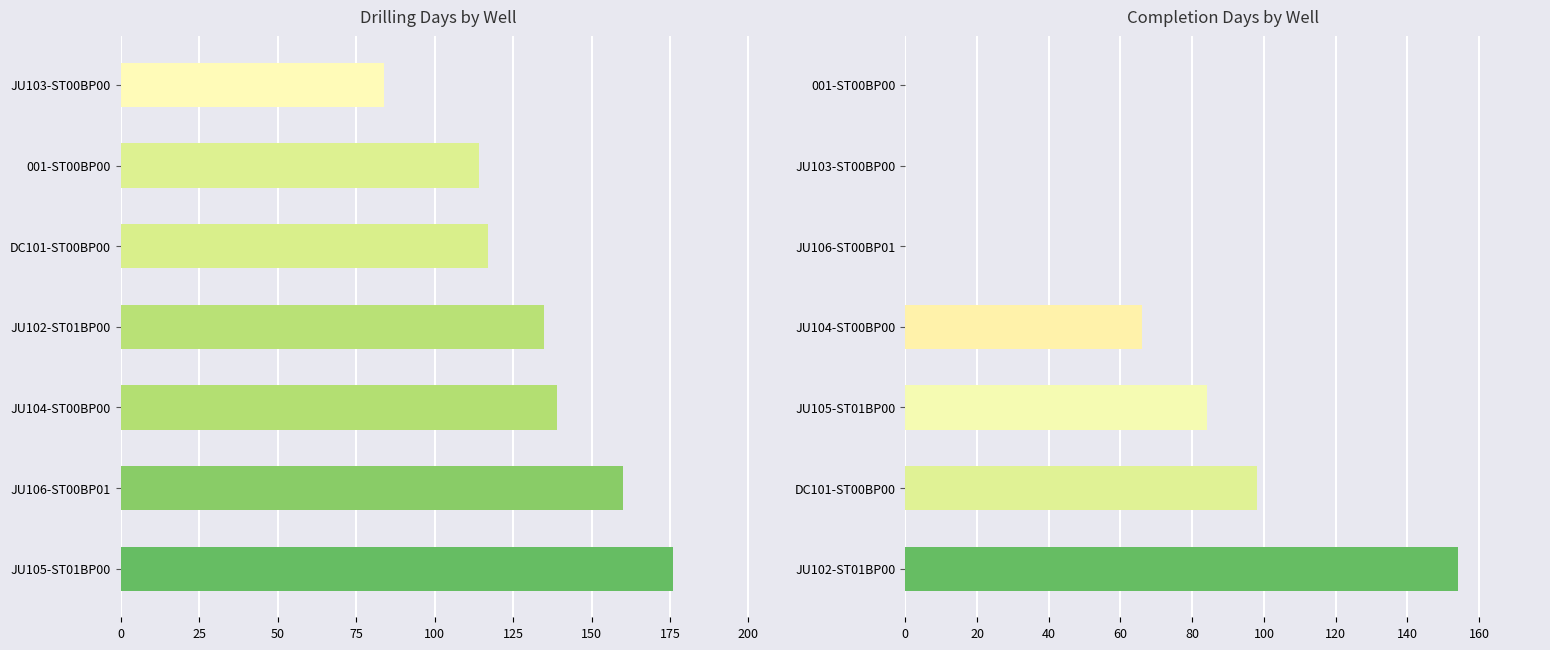

How many series are shown in this chart?

2